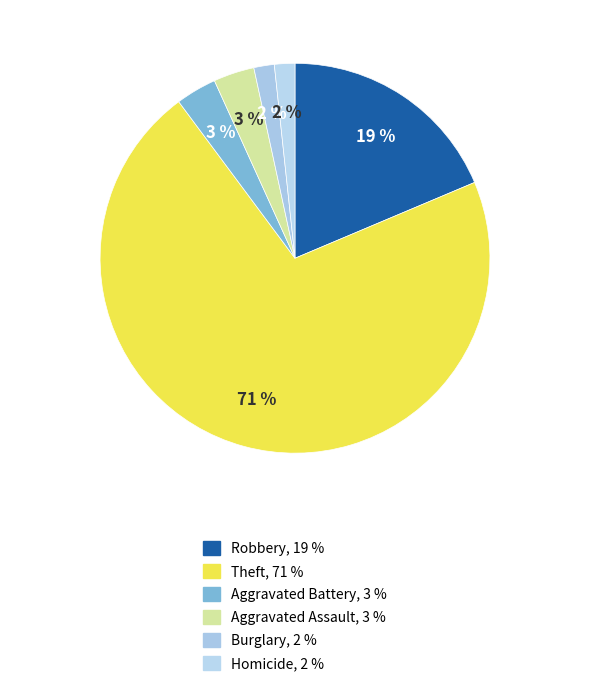

How many segments does this pie chart have?

6